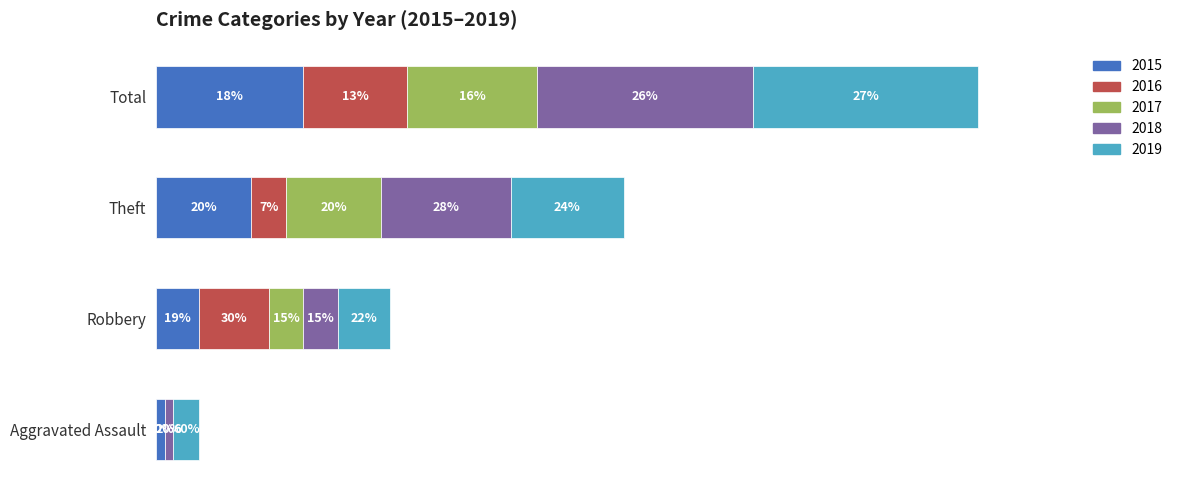

What are all the series names shown in the legend?

2015, 2016, 2017, 2018, 2019